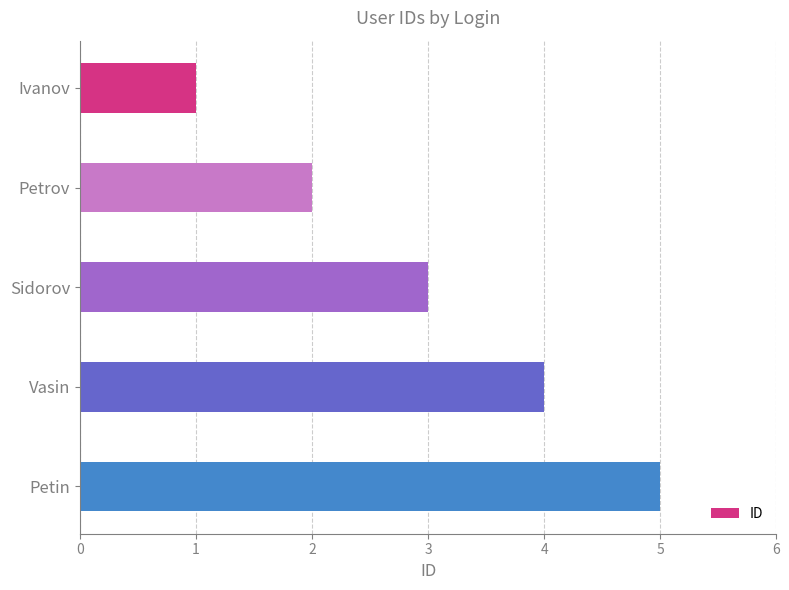

The value at Petrov is 1. True or false?

False